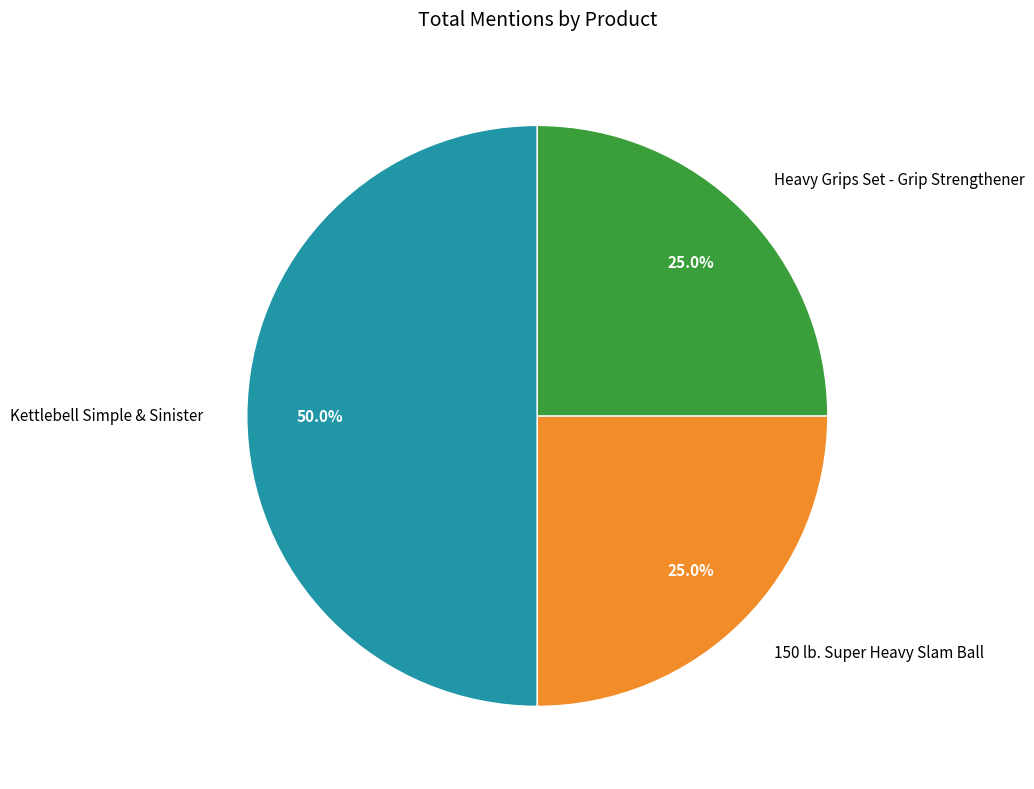

What percentage is the 150 lb. Super Heavy Slam Ball slice, to the nearest percent?

25%